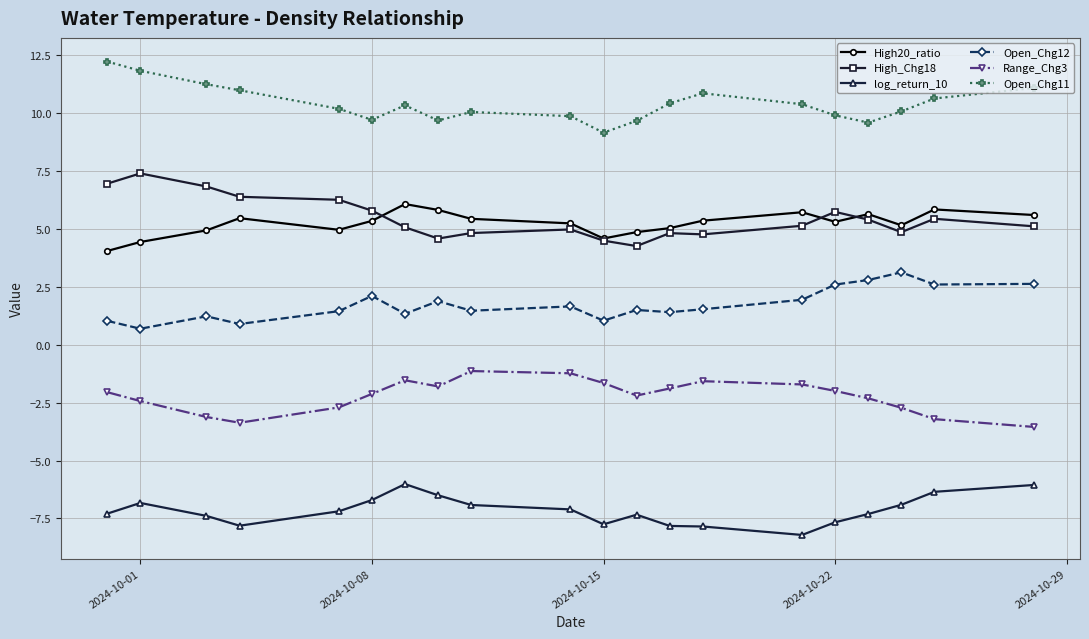

Which series has the largest total across all categories?

Open_Chg11